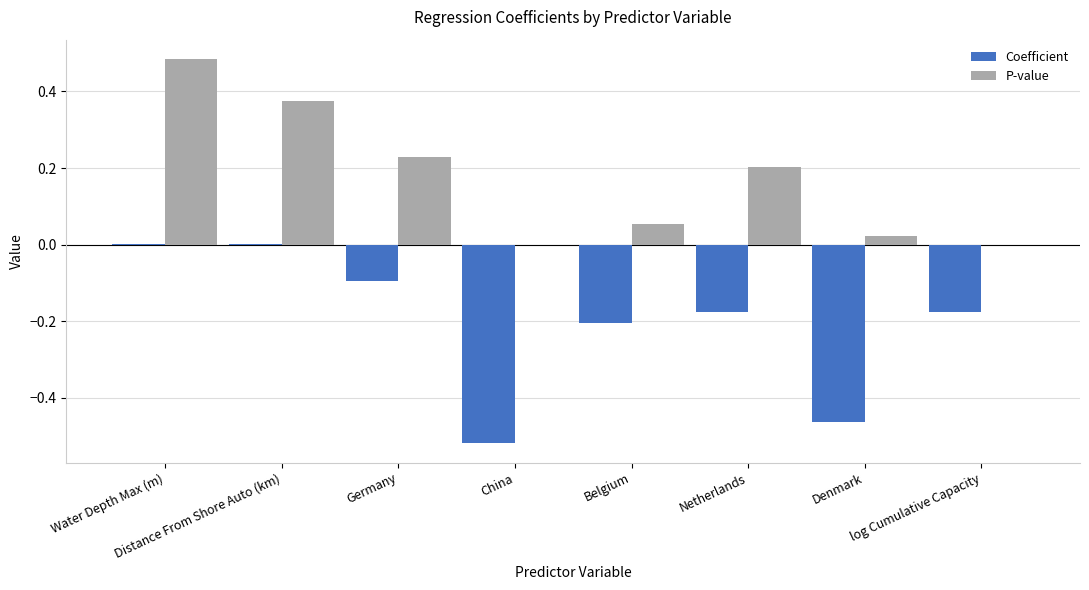

Which series has the largest total across all categories?

P-value